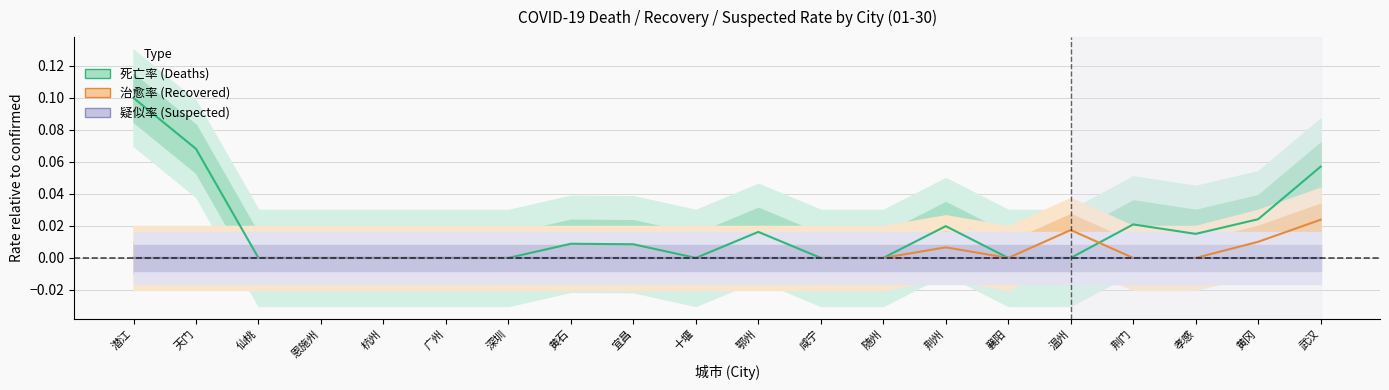

Is it true that 疑似率 (Suspected) equals 0.0 at 咸宁?

True